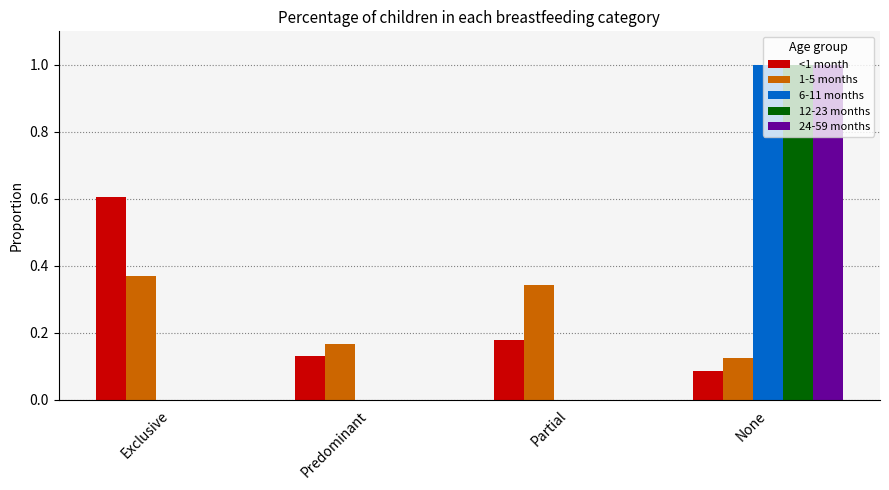

Does the chart contain stacked bars?

No